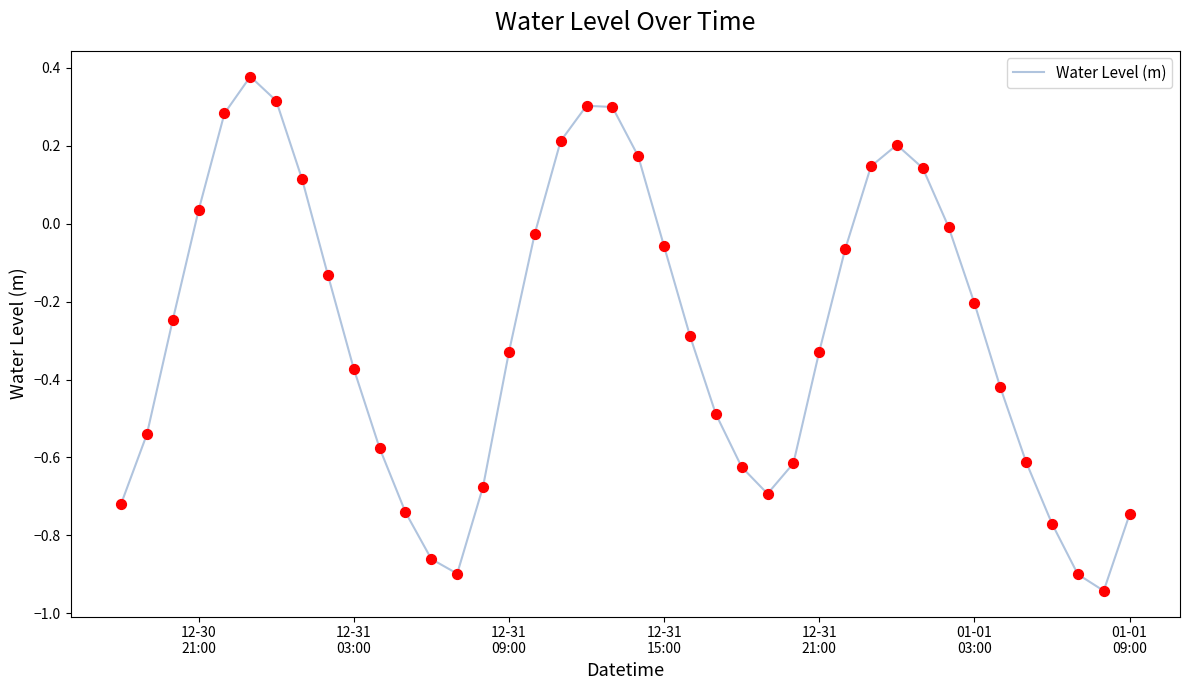

What is the difference between the maximum and minimum values?

1.3